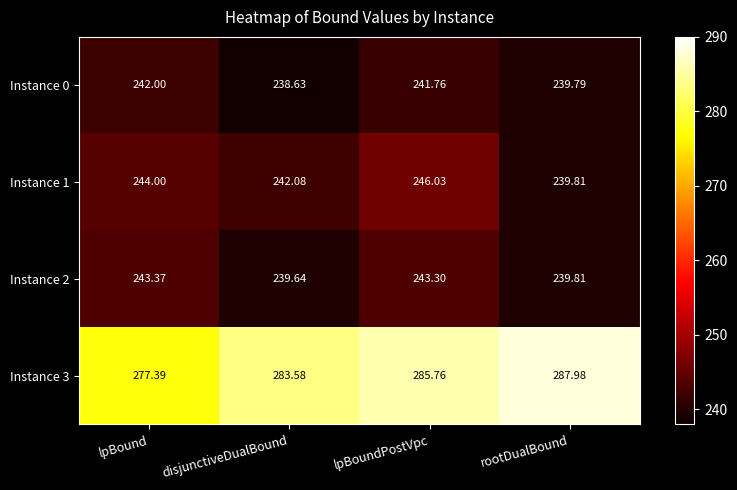

Which series has the largest total across all categories?

Instance 3